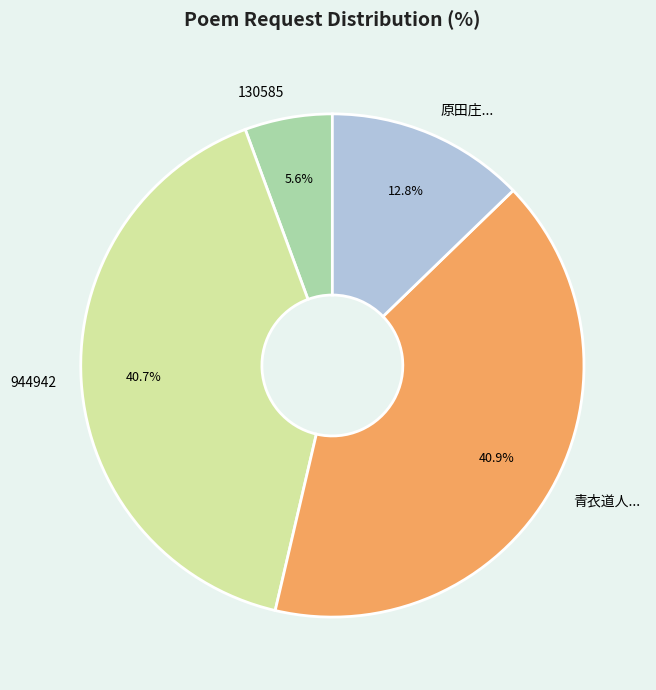

What is the total percentage of 原田庄... and 130585?

18.4%